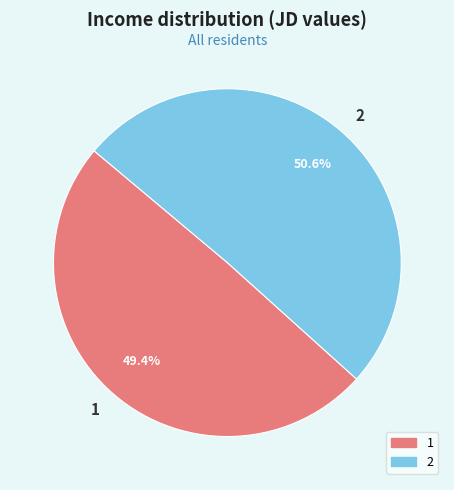

What is the total percentage of 2 and 1?

100.0%